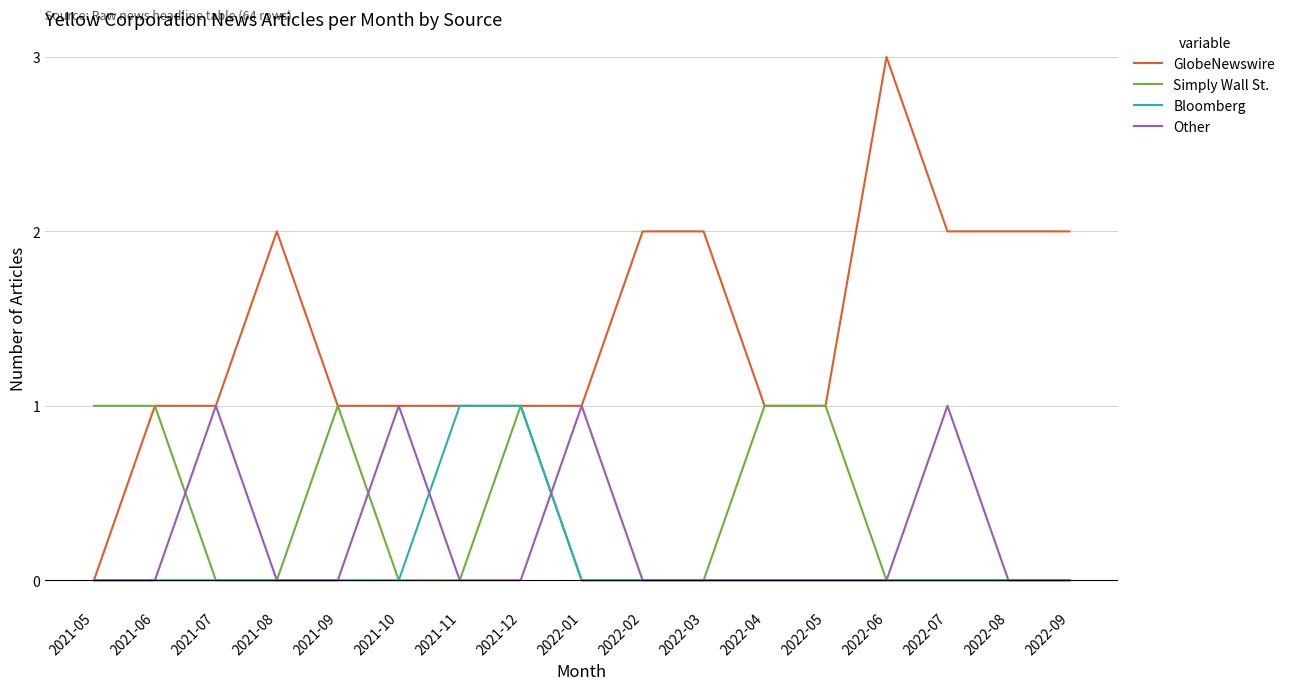

What is the maximum value for GlobeNewswire?

3